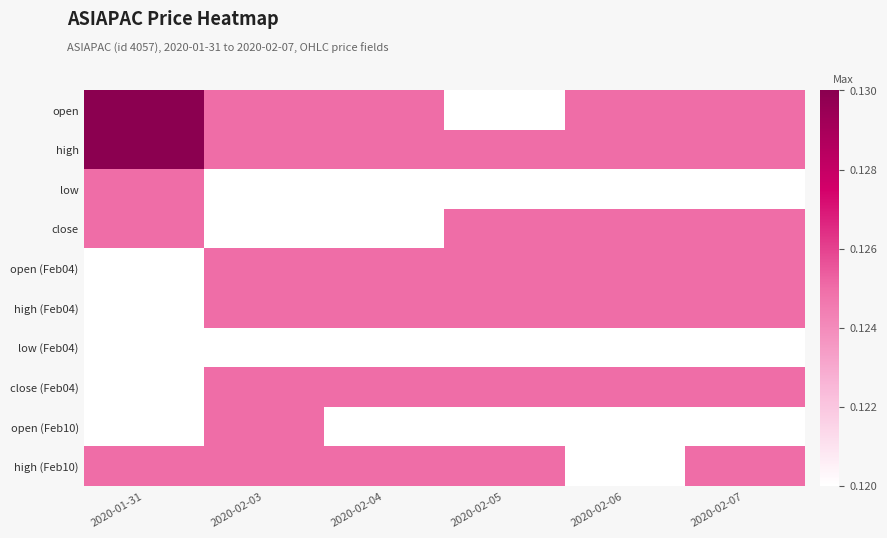

What is the smallest value displayed?

0.1